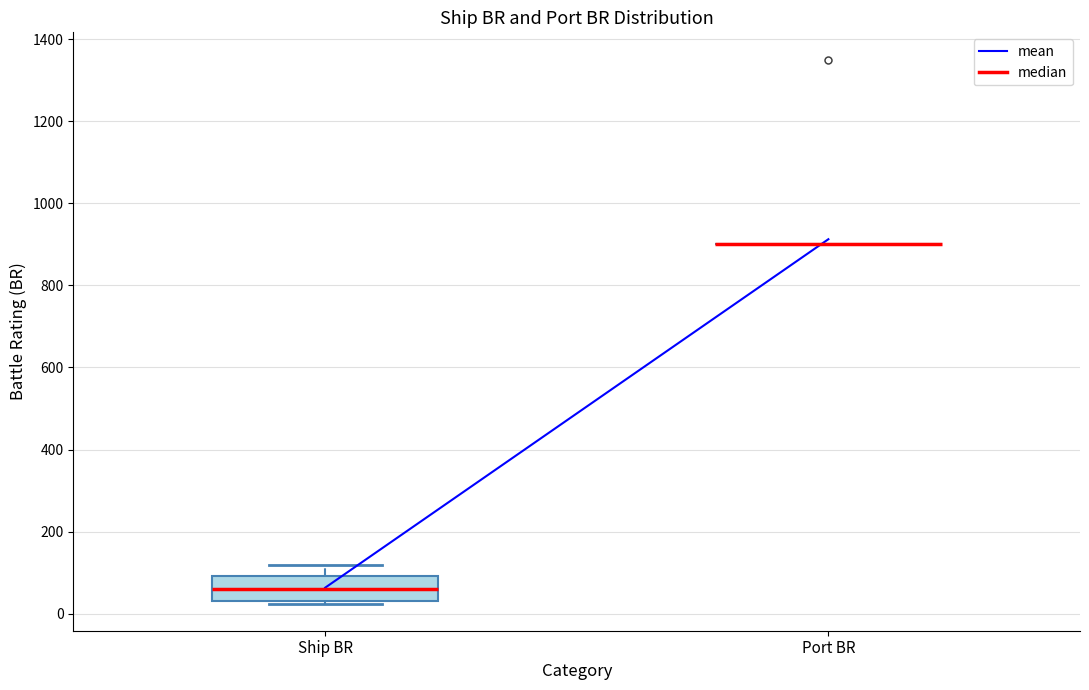

Which box is the tallest, from its lower edge to its upper edge?

Ship BR